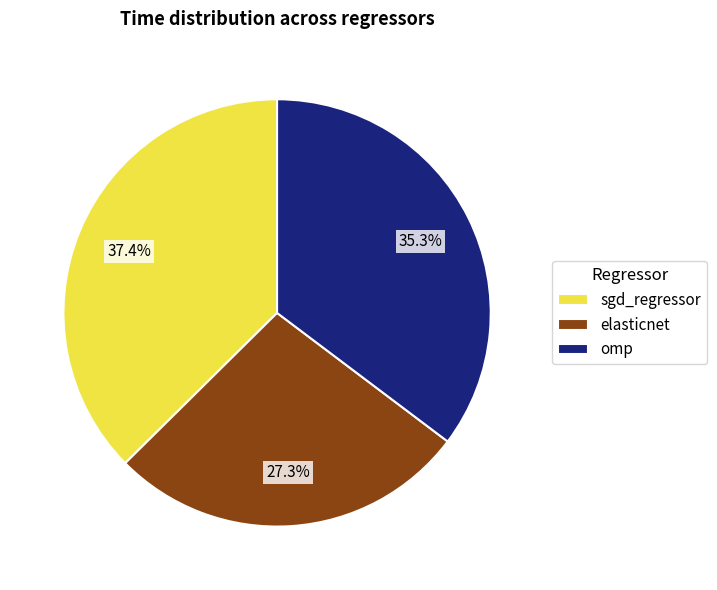

To the nearest percent, what is the difference between the largest and smallest slice percentages?

10%